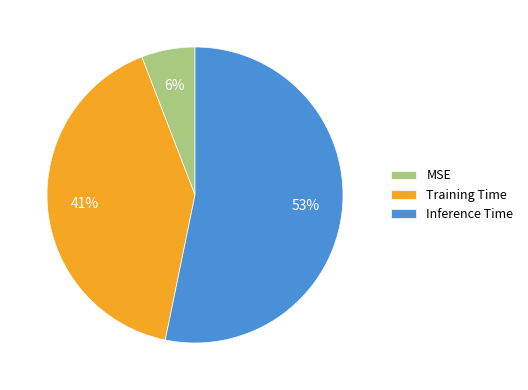

Is the sum of Inference Time and Training Time greater than half?

Yes